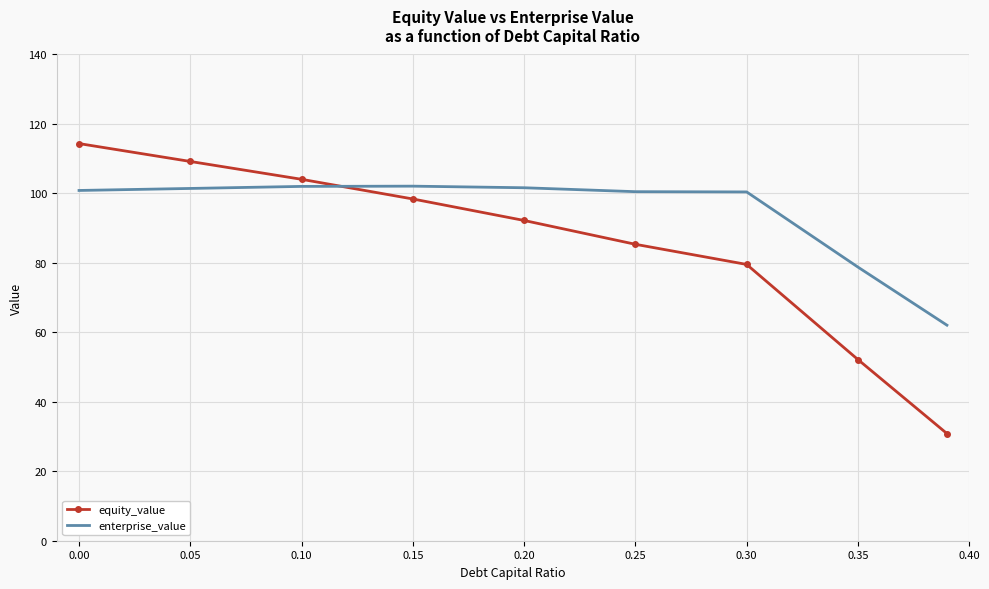

What is the difference between the maximum and minimum values in the equity_value series?

83.5